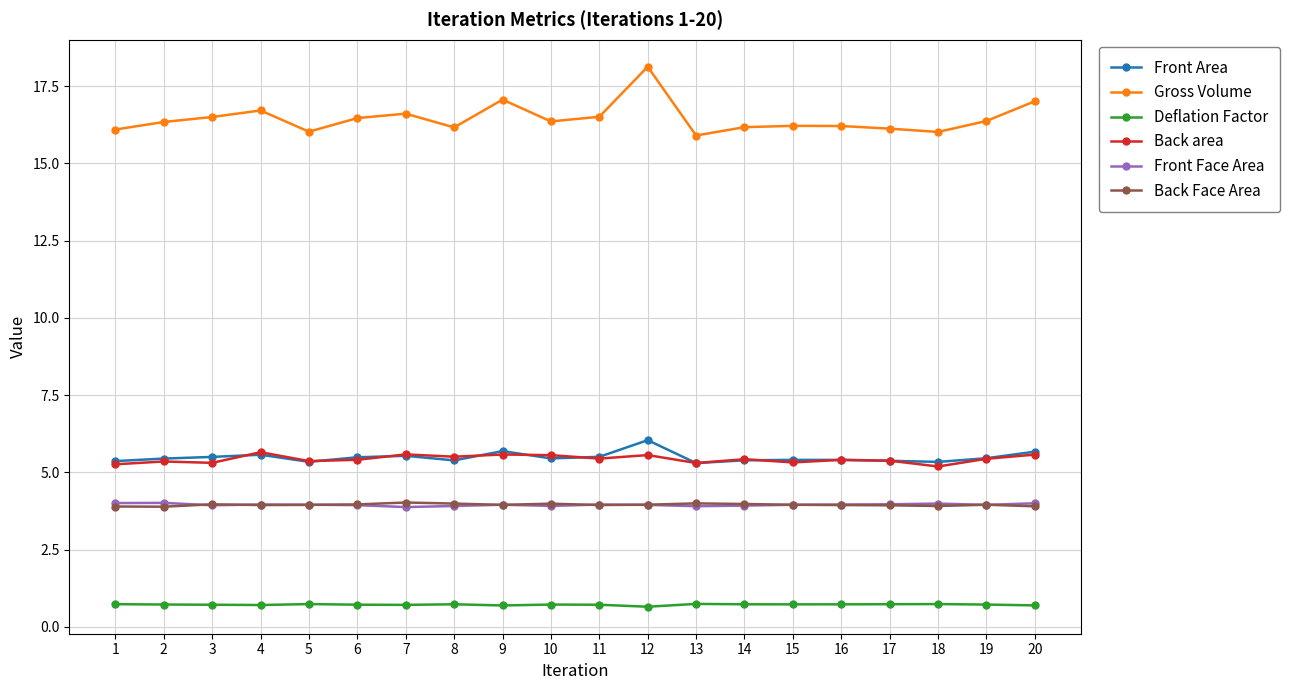

What are all the series names shown in the legend?

Front Area, Gross Volume, Deflation Factor, Back area, Front Face Area, Back Face Area